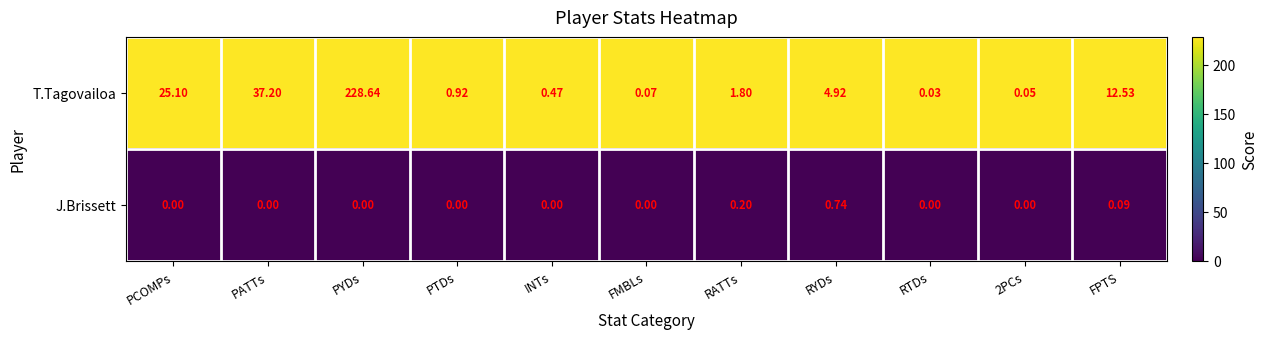

Is the value of J.Brissett at PCOMPs greater than the value of T.Tagovailoa at PATTs?

No